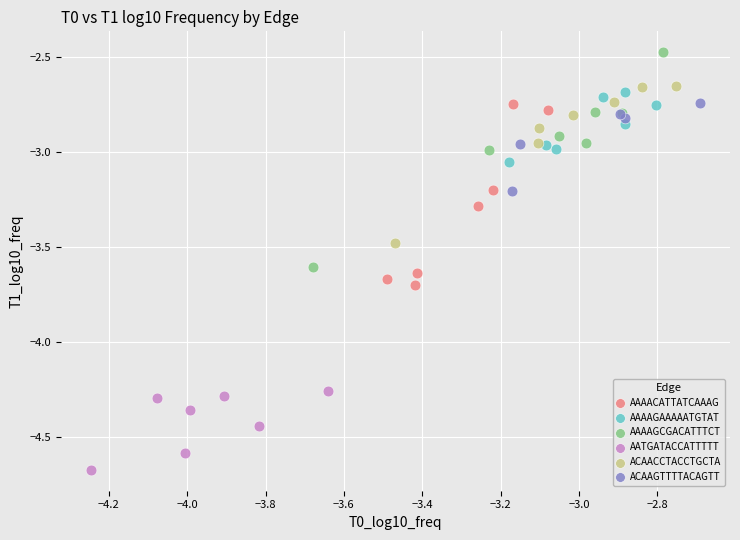

What are all the series names shown in the legend?

AAAACATTATCAAAG, AAAAGAAAAATGTAT, AAAAGCGACATTTCT, AATGATACCATTTTT, ACAACCTACCTGCTA, ACAAGTTTTACAGTT